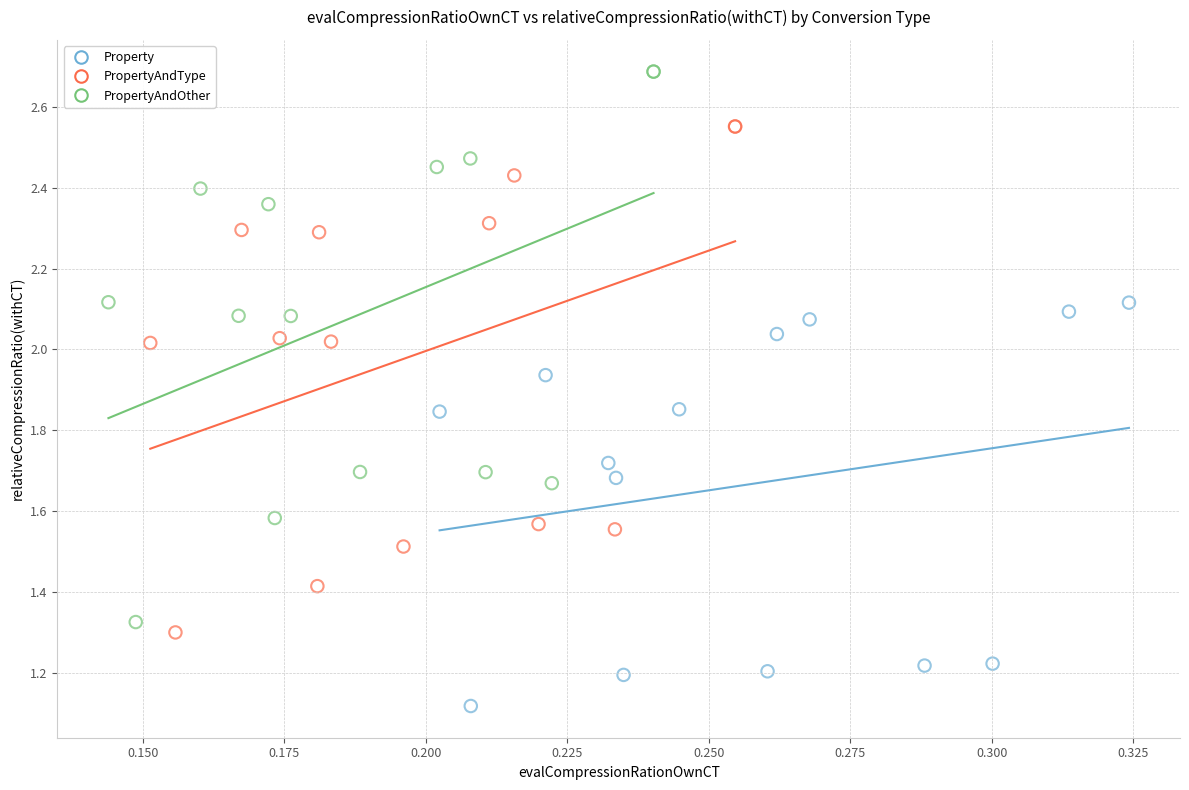

Which series contains the highest Y value?

PropertyAndOther